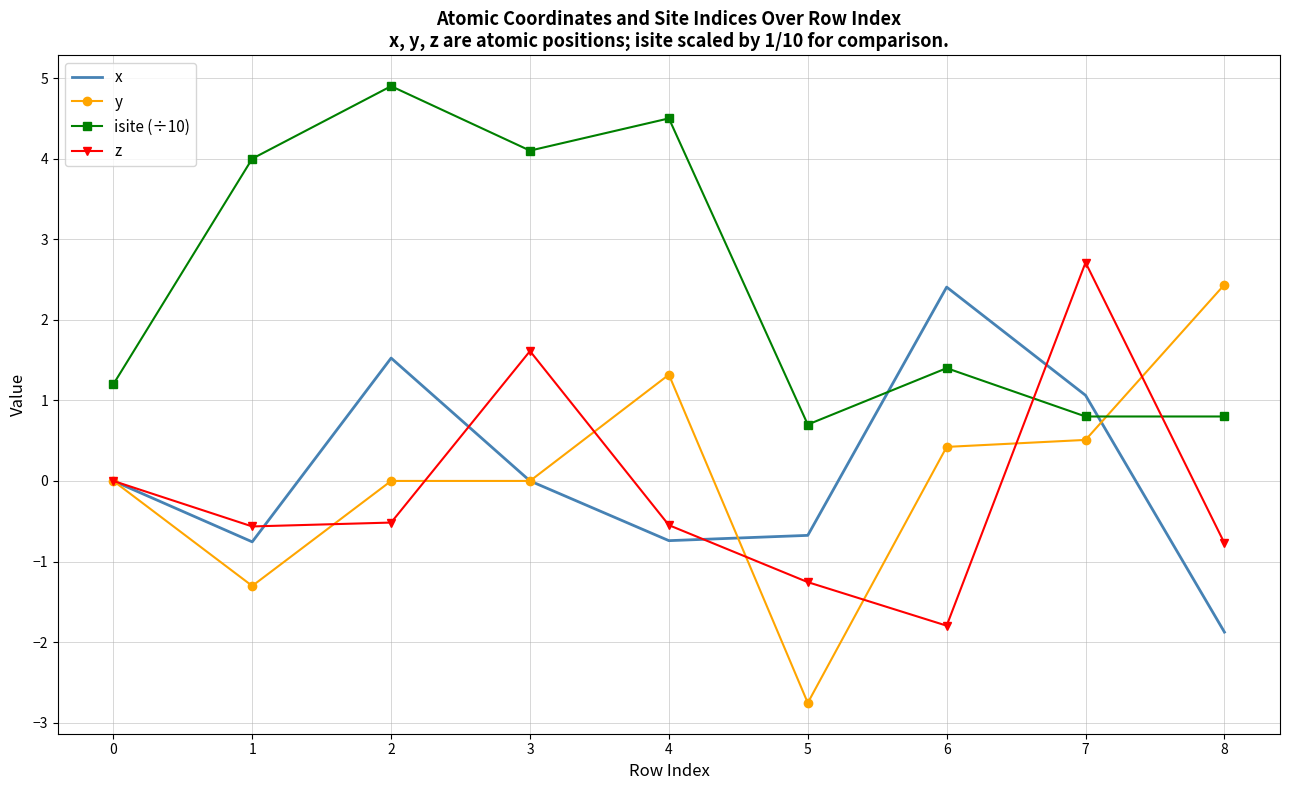

Is the value of isite (÷10) at 1 greater than the value of x at 6?

Yes